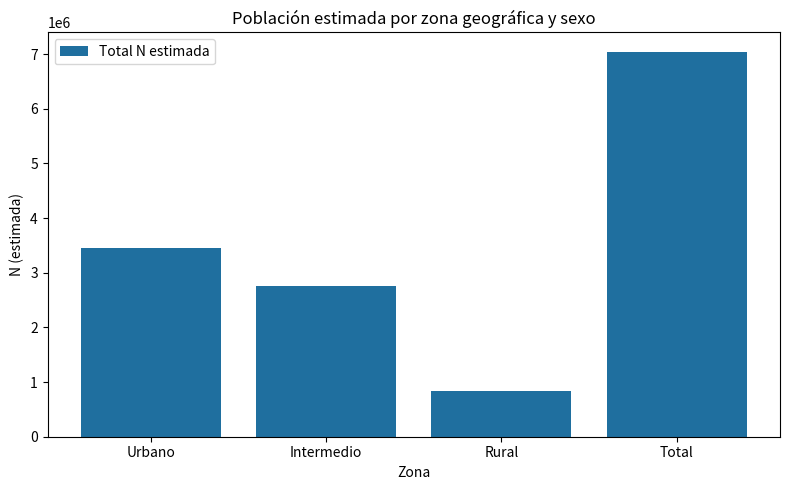

Rank the categories by value from lowest to highest.

Rural, Intermedio, Urbano, Total